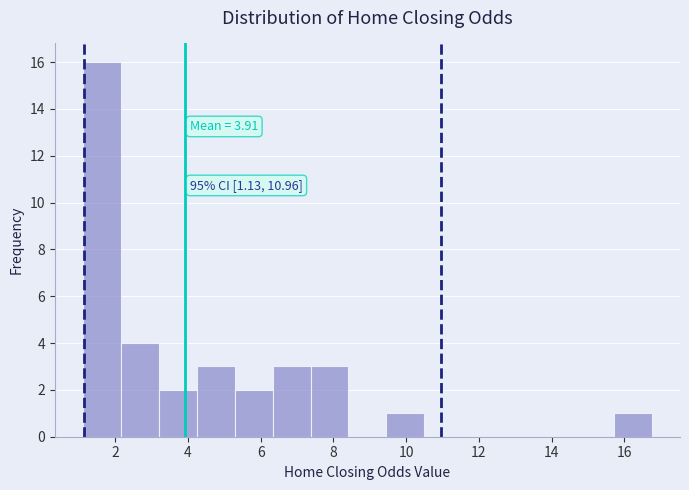

Over which range of the x-axis is the bar tallest?

1.2 to 2.2